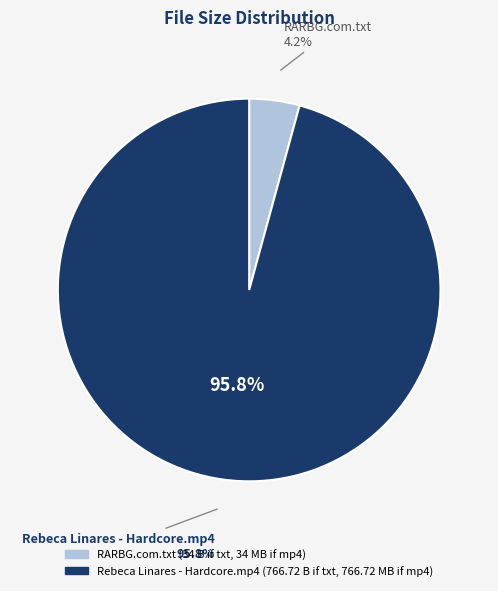

Which category accounts for the majority?

Rebeca Linares - Hardcore.mp4